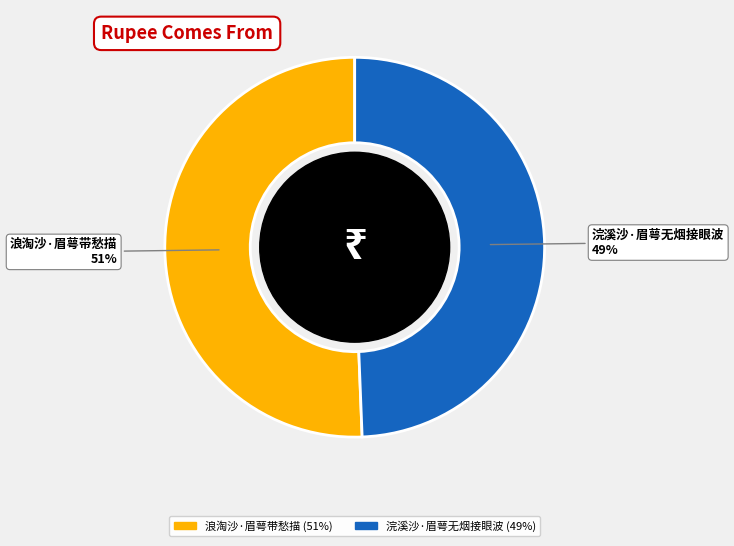

True or false: 浪淘沙·眉萼带愁描 accounts for 44% of the total.

False